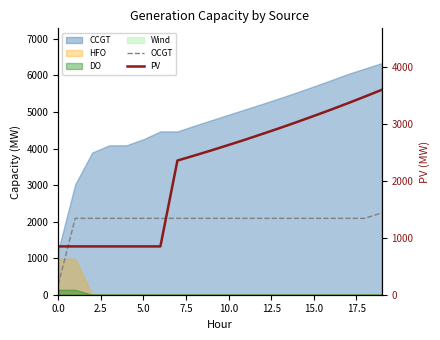

What is the difference between the maximum and minimum values in the PV series?

2755